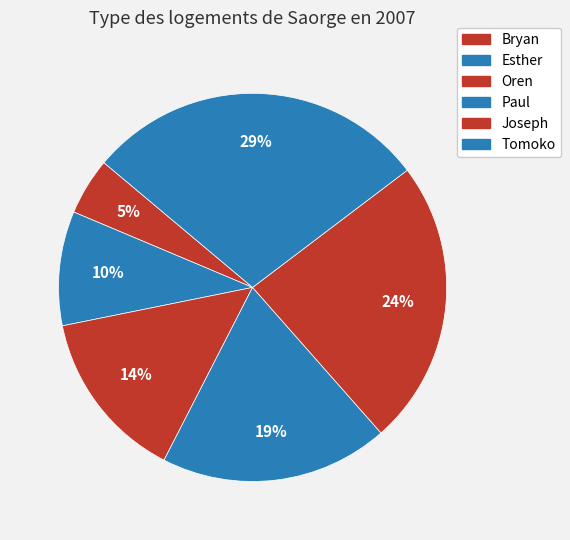

True or false: Paul accounts for 11% of the total.

False